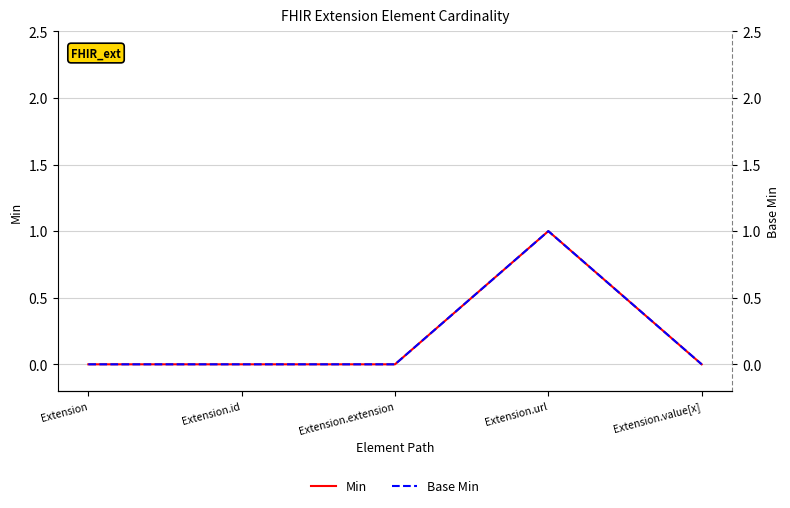

What are all the series names shown in the legend?

Min, Base Min